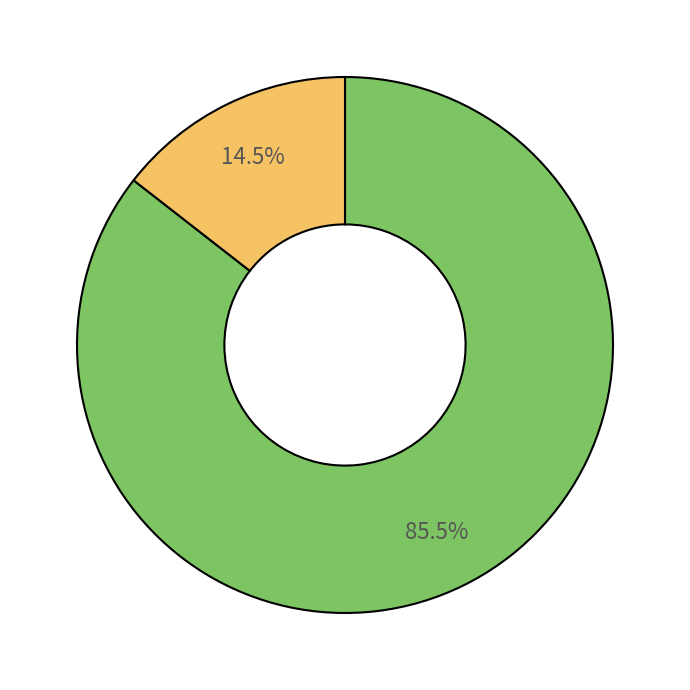

Does any single category account for the majority?

Yes